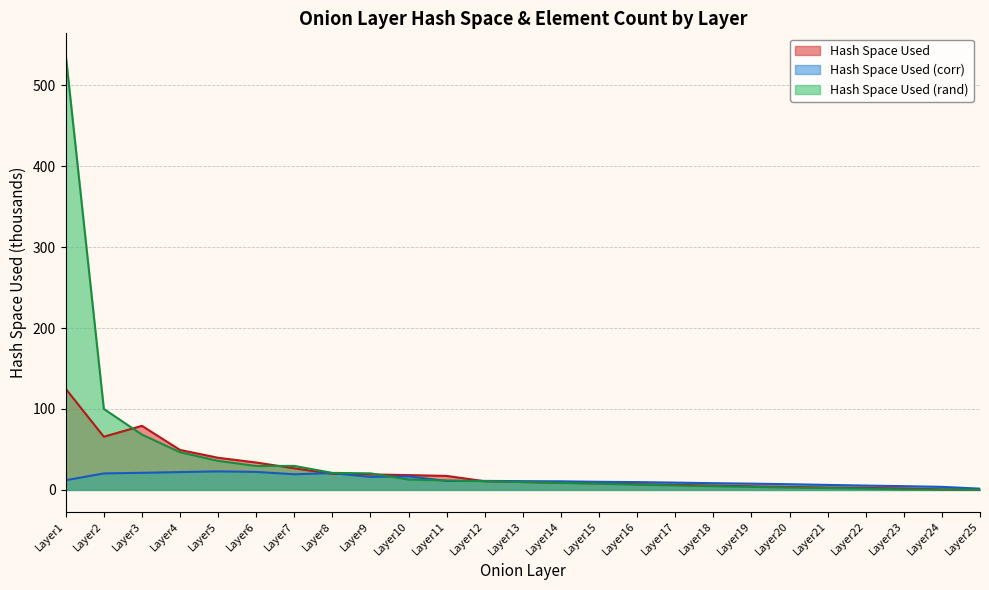

Which series has the largest total across all categories?

Hash Space Used (rand)